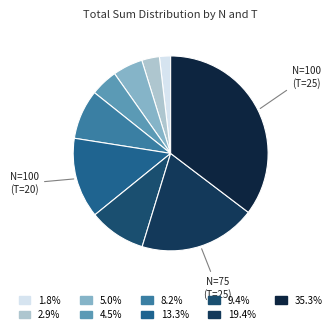

How many slices are in this pie chart?

9